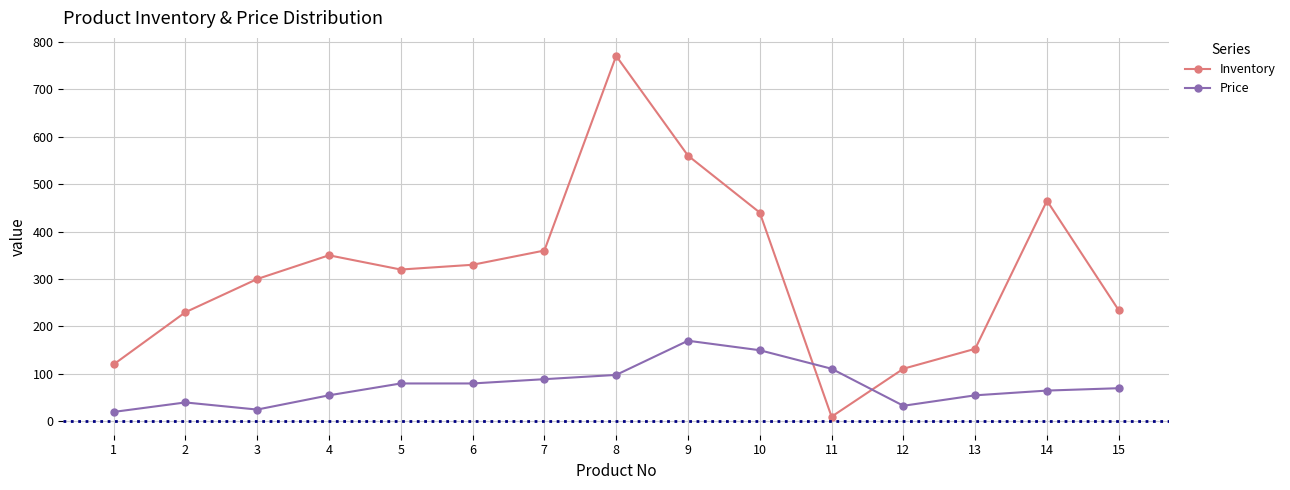

What are all the series names shown in the legend?

Inventory, Price